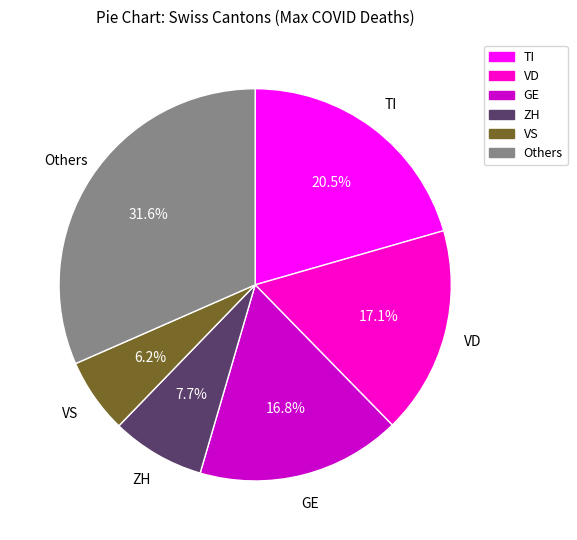

Which has a higher value, VD or ZH?

VD